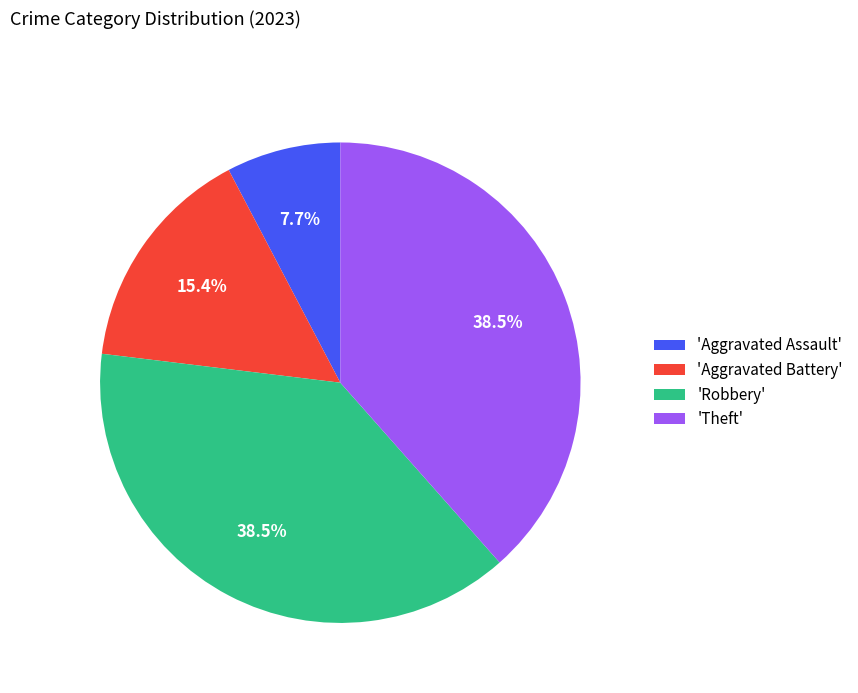

To the nearest percent, what is the difference between the largest and smallest slice percentages?

31%